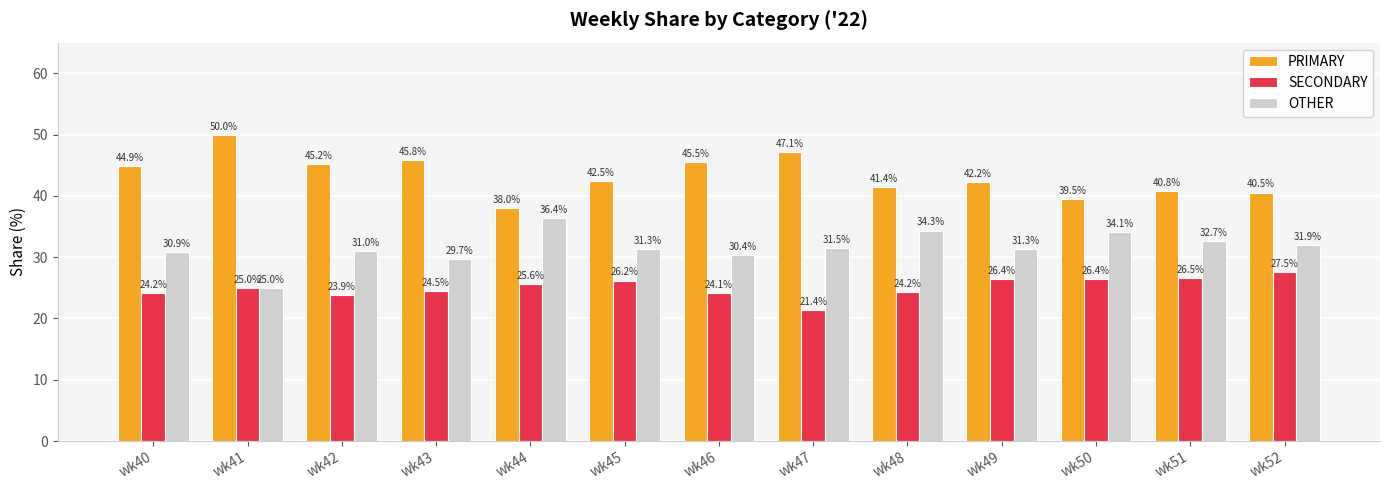

The value of OTHER at wk40 is 20.0. True or false?

False